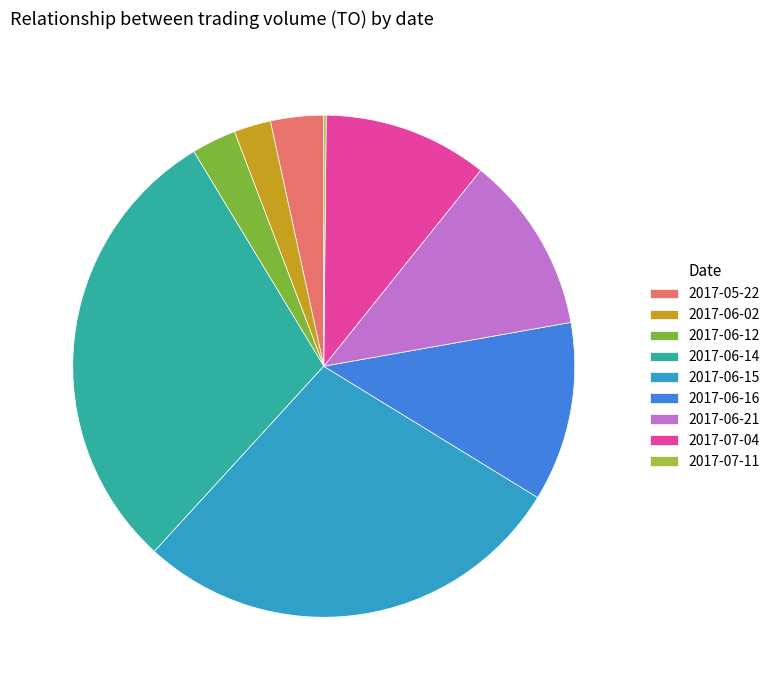

What is the ratio of the value at 2017-06-16 to the value at 2017-06-12?

4.0